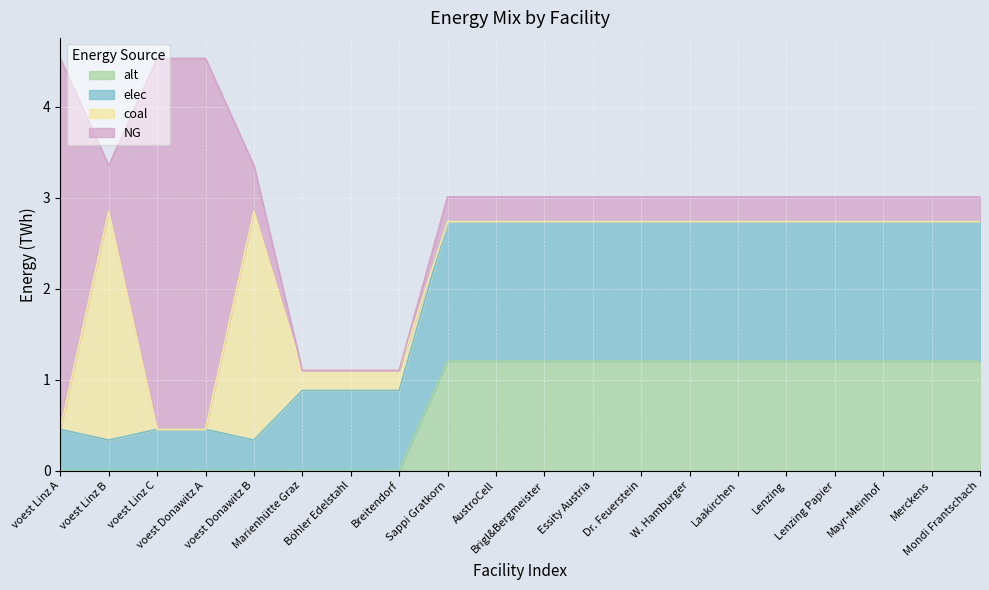

What is the highest value of the alt series?

1.2